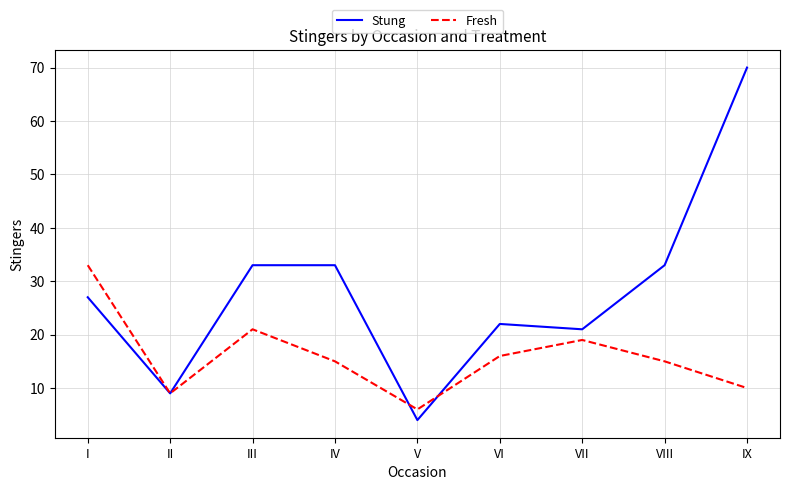

Reading left to right, what are all the values shown in this chart?

Stung: 27	9	33	33	4	22	21	33	70
Fresh: 33	9	21	15	6	16	19	15	10